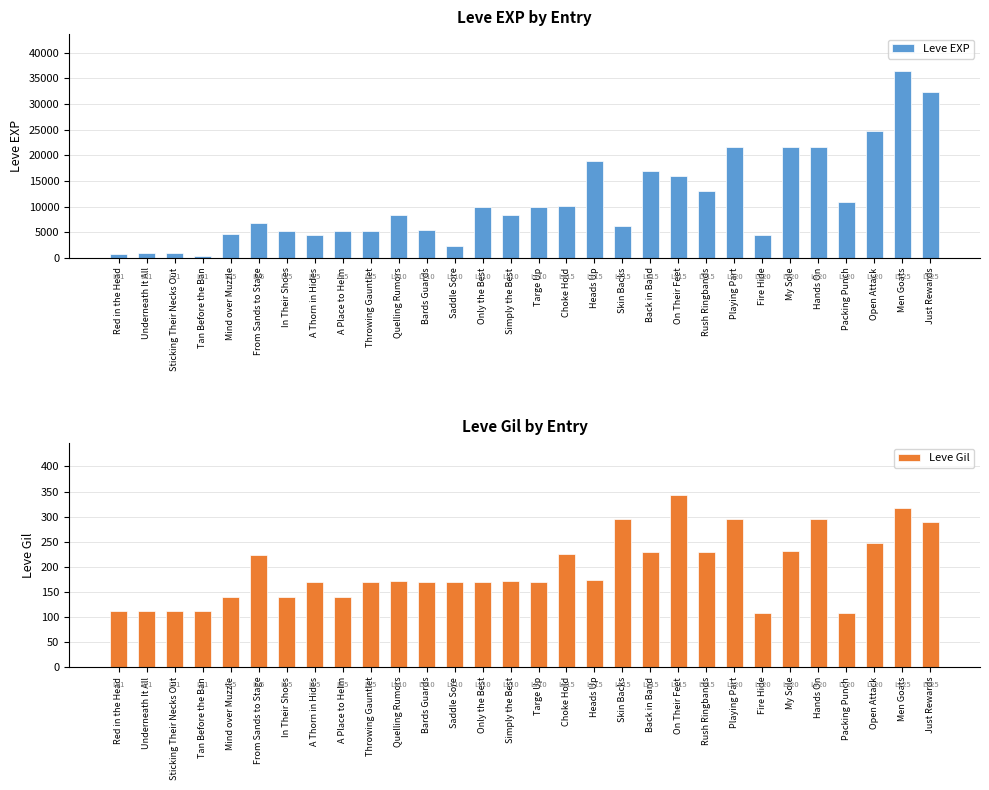

At how many categories does at least one series exceed 225?

30